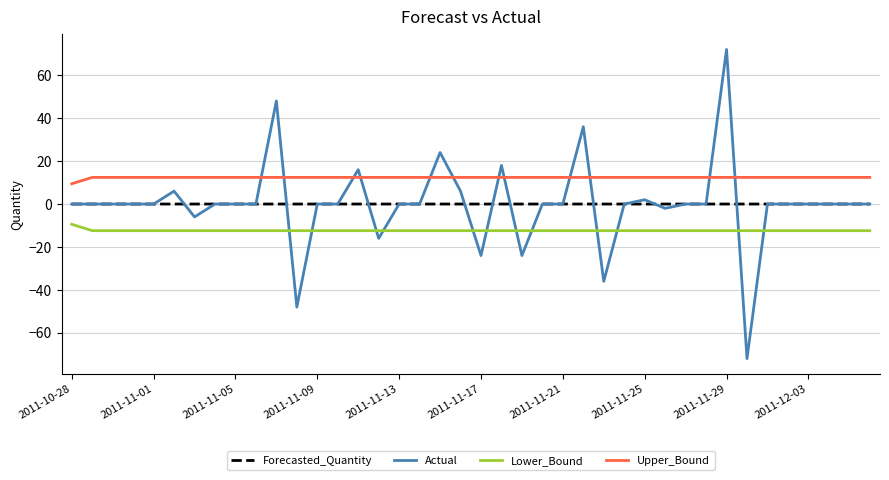

What are all the series names shown in the legend?

Forecasted_Quantity, Actual, Lower_Bound, Upper_Bound